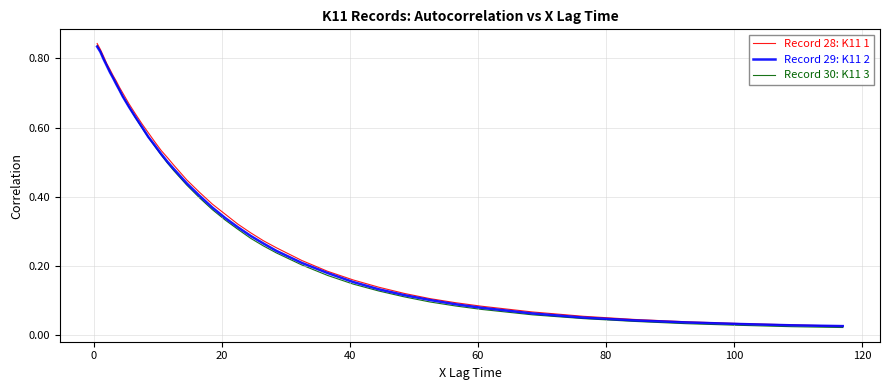

How many lines are shown in the chart?

3